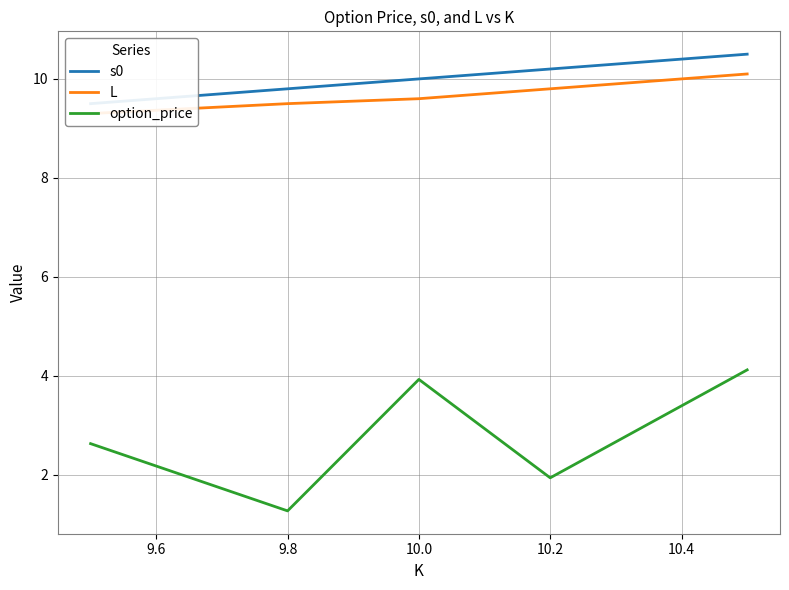

The value of option_price at 9.8 is 2.2. True or false?

False